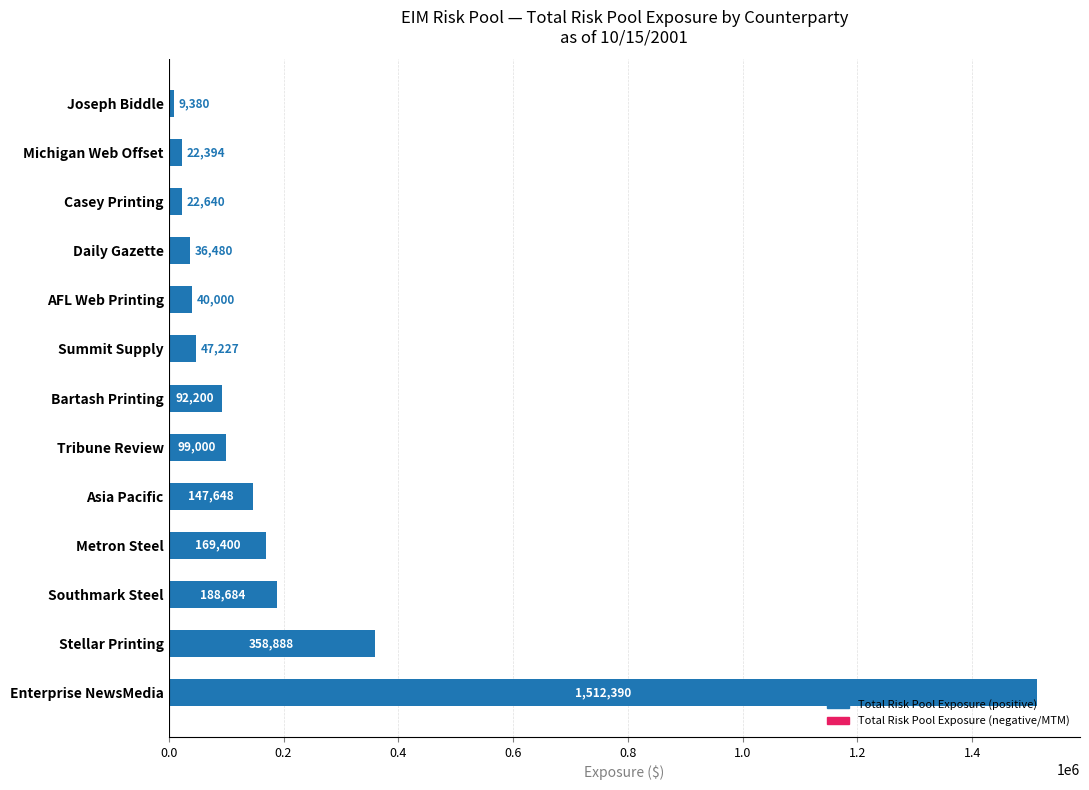

The chart shows a value of 36480.0 at Daily Gazette. True or false?

True